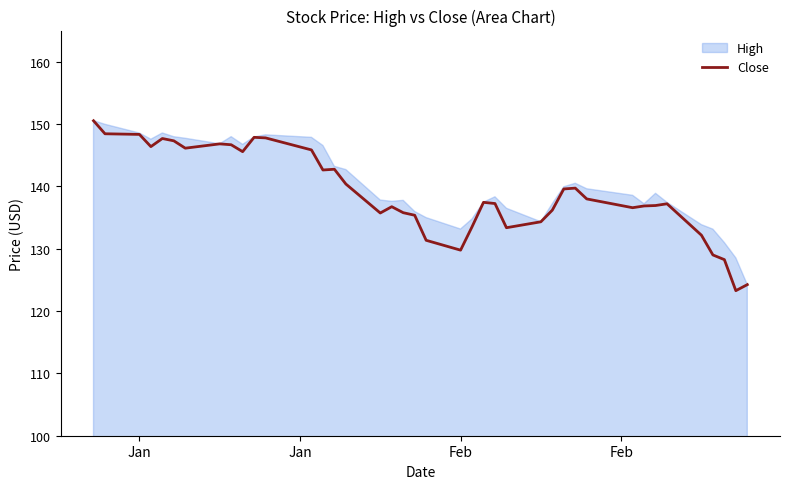

Does the chart display data point markers on the line(s)?

No